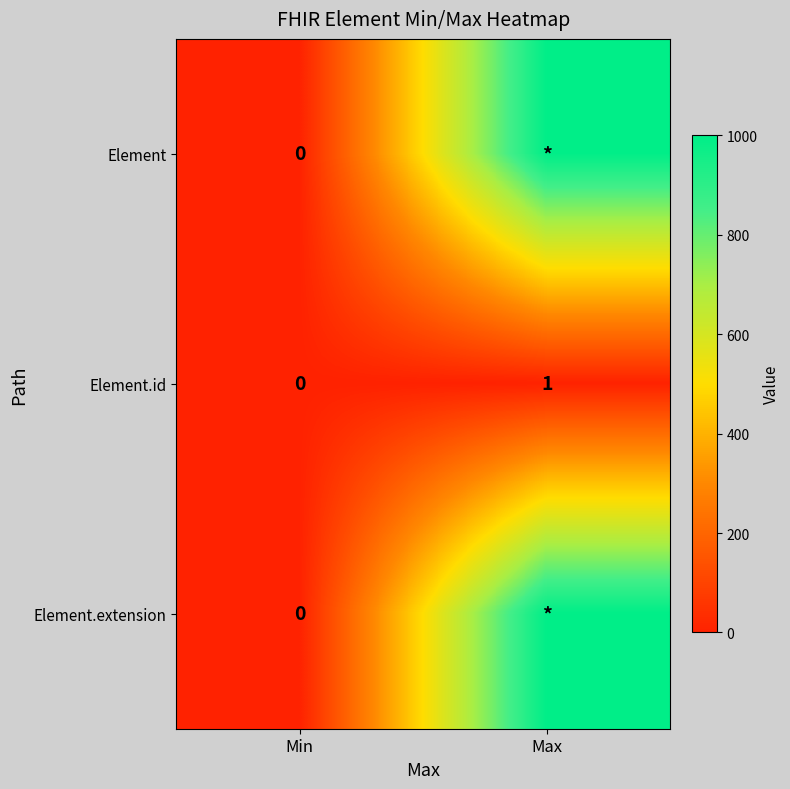

Rank the categories by Element.id value from highest to lowest.

Max, Min